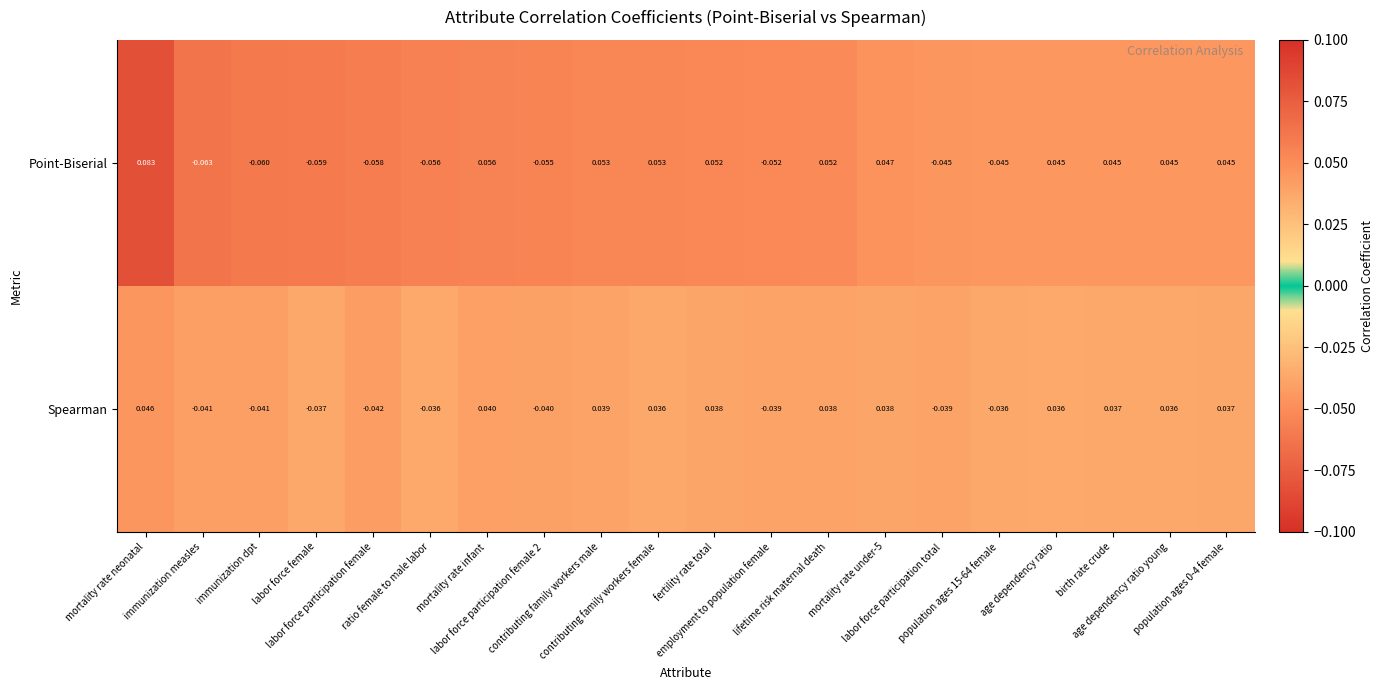

Rank the series by their maximum value, from lowest to highest.

Spearman, Point-Biserial